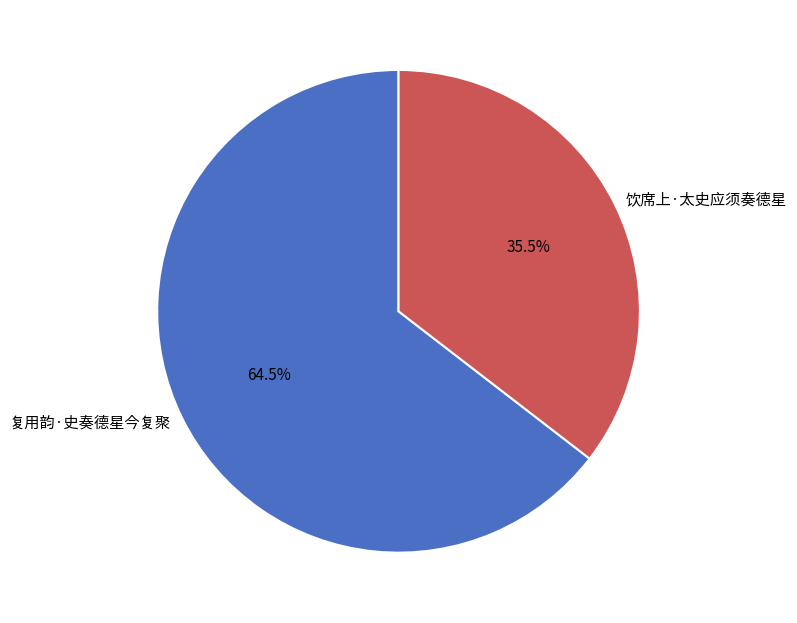

Is it true that 复用韵·史奏德星今复聚 is 53% of the pie?

False